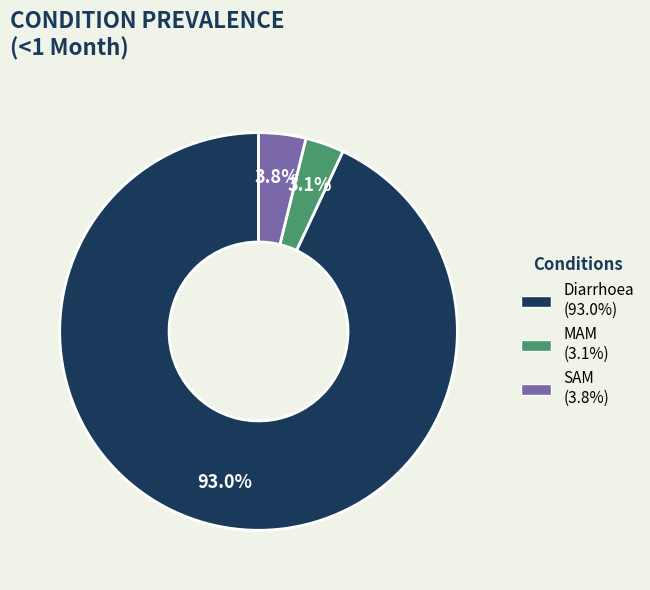

Count the number of slices in the pie.

3